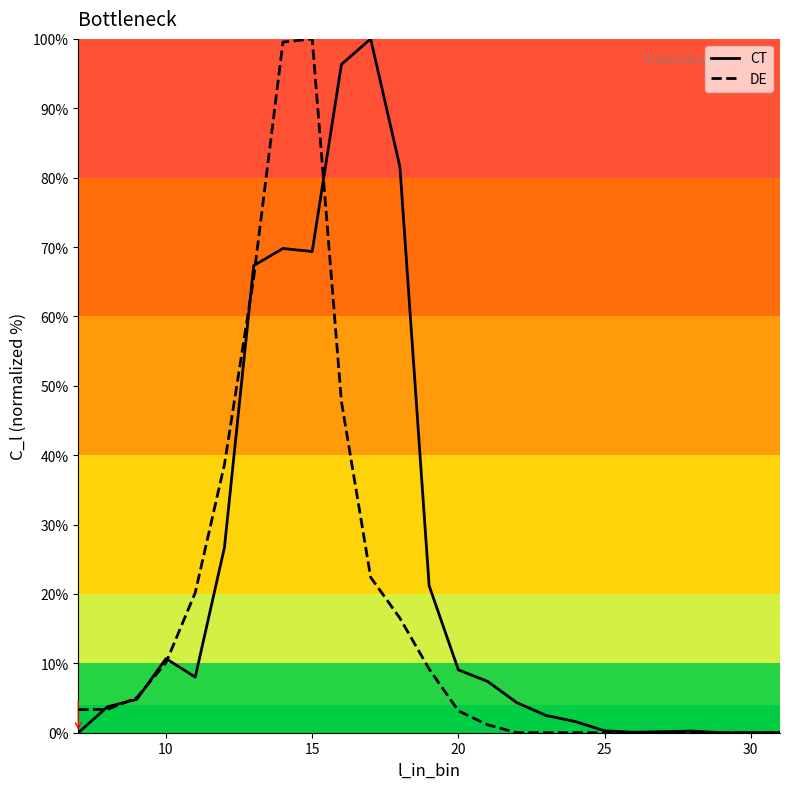

Rank the series by their average value, from lowest to highest.

DE, CT